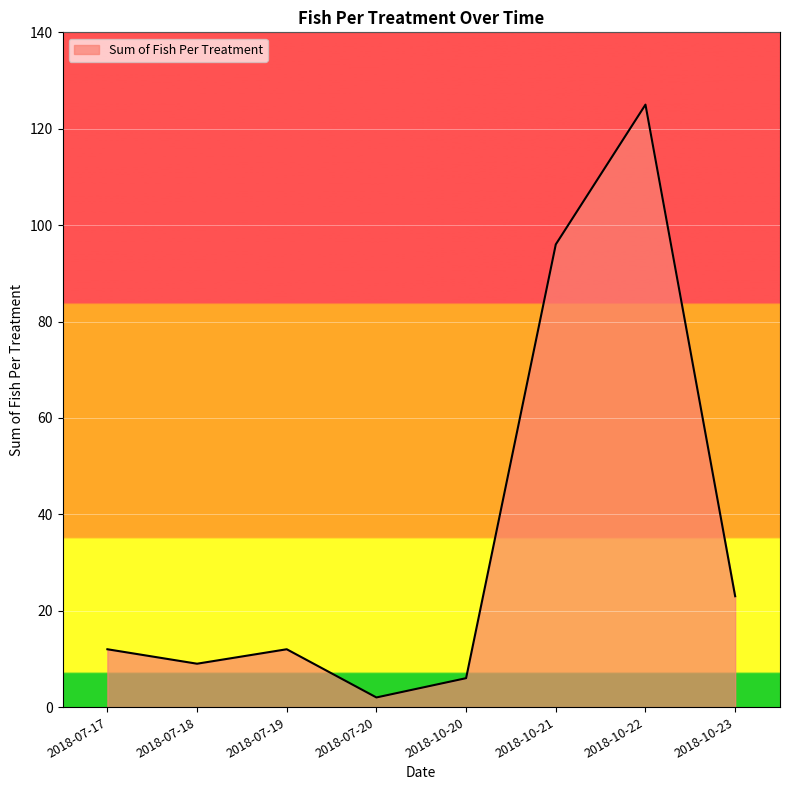

At which label is the value closest to 63?

2018-10-21